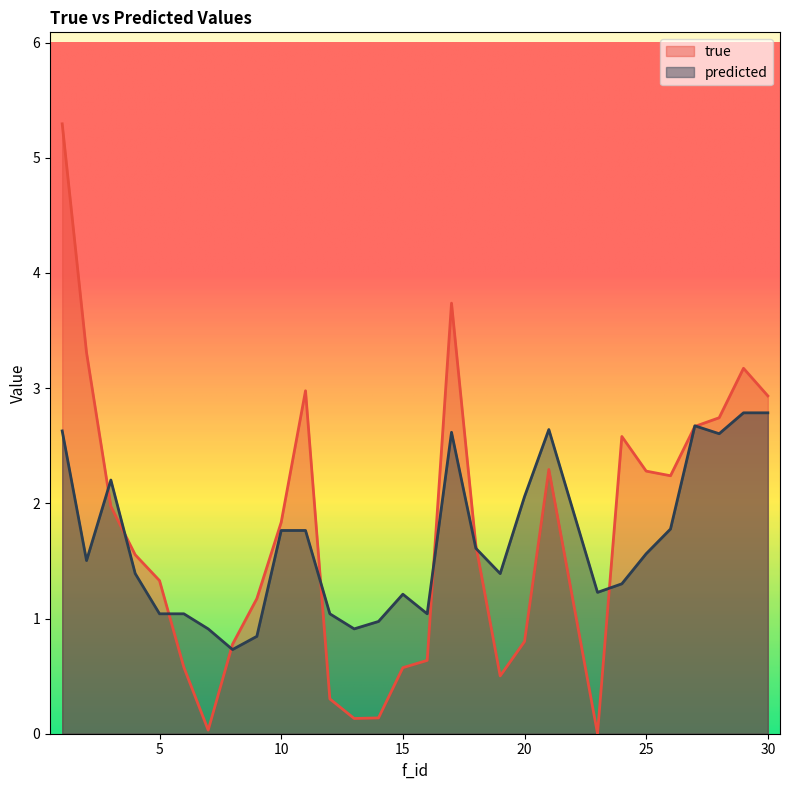

The predicted series shows 0.5 at 20. True or false?

False